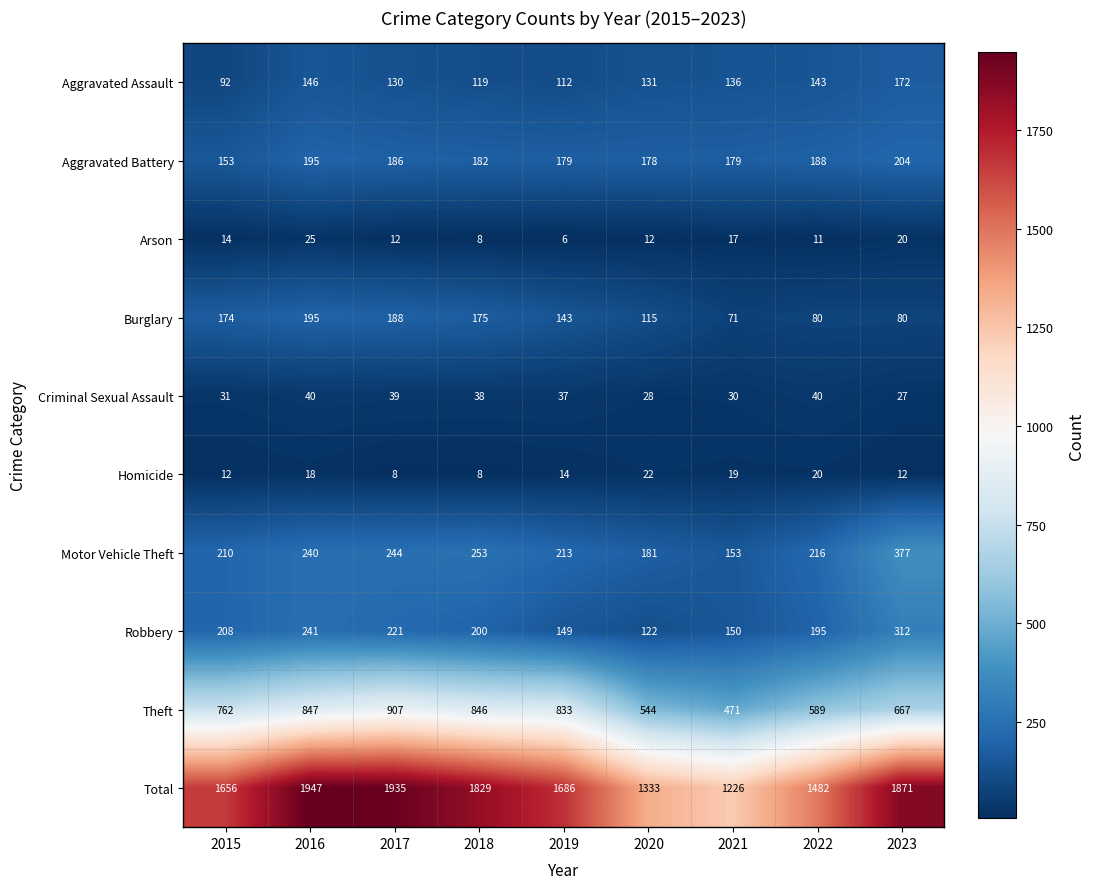

How many distinct data groups are displayed?

10